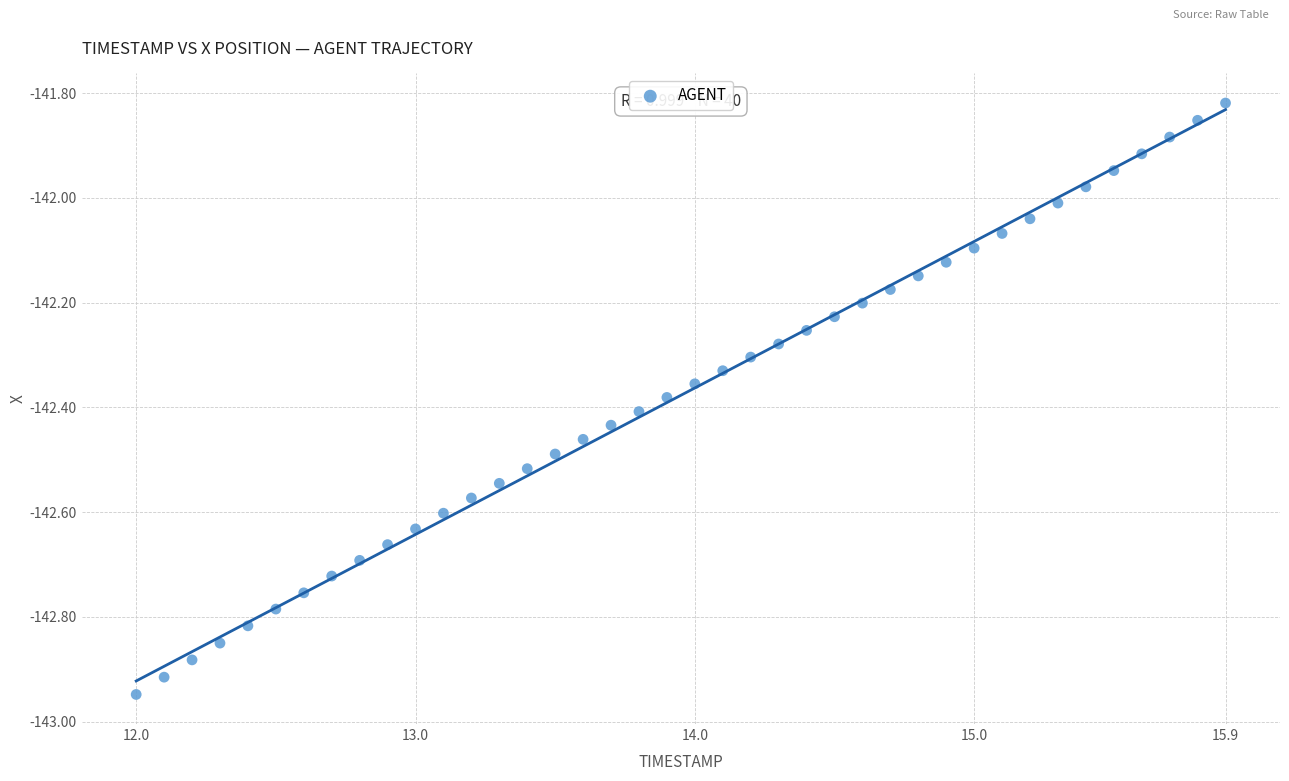

What is the range of X values (max minus min)?

3.9